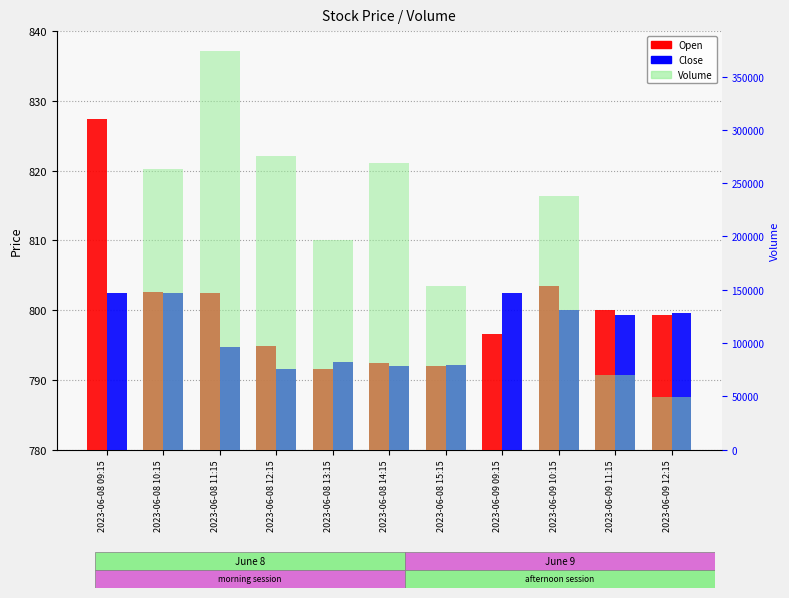

List the series in order of their peak value, lowest first.

Close (percentile), Open (count), Volume (right axis)